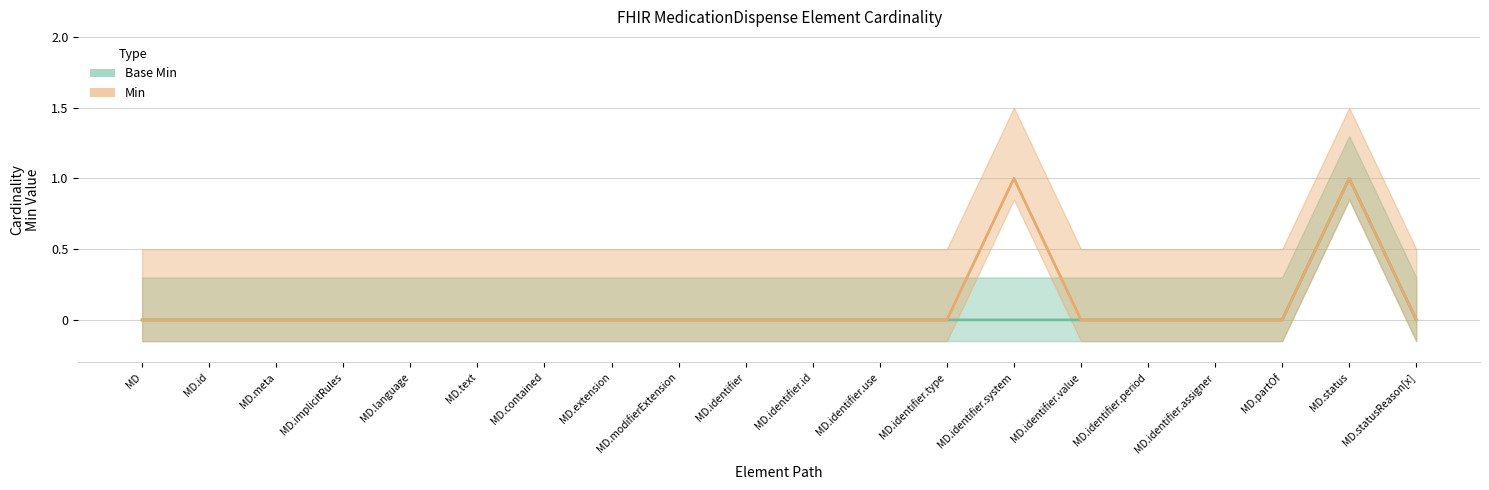

List the series in order of their peak value, highest first.

Base Min, Min